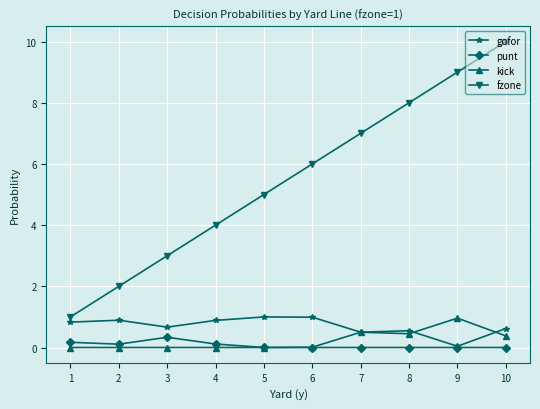

What is the average value of the gofor series?

0.7